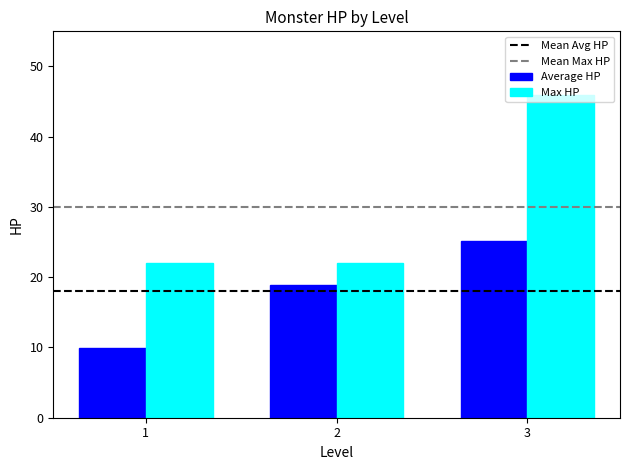

Rank the series by their maximum value, from highest to lowest.

Max HP, Average HP